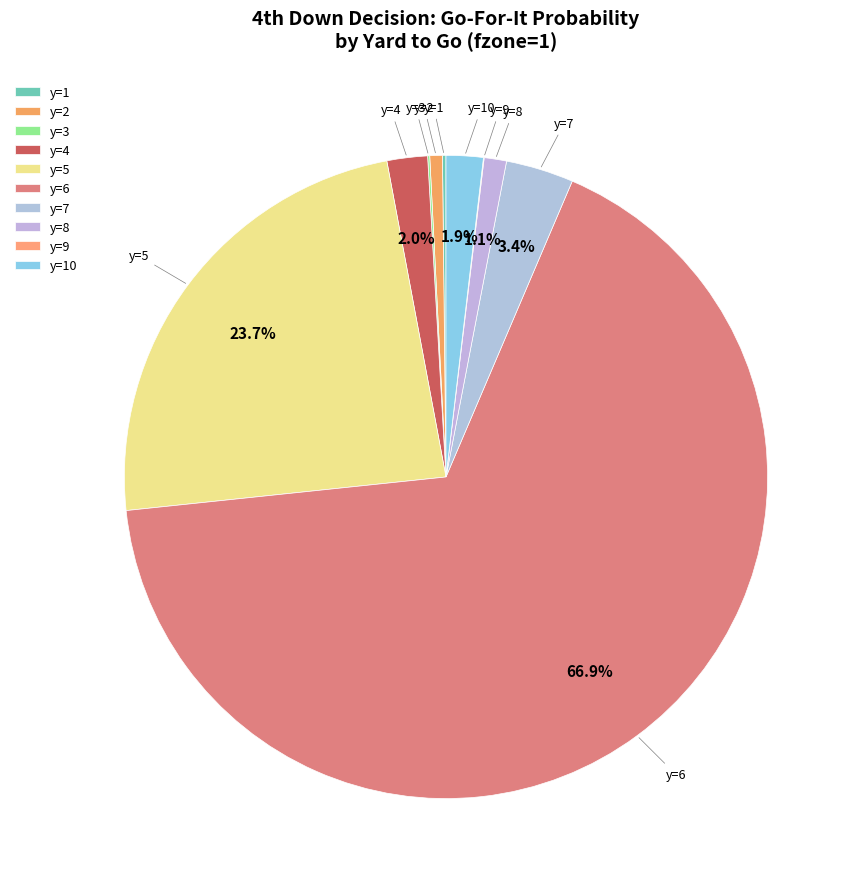

What percentage is NOT represented by y=7?

96.6%